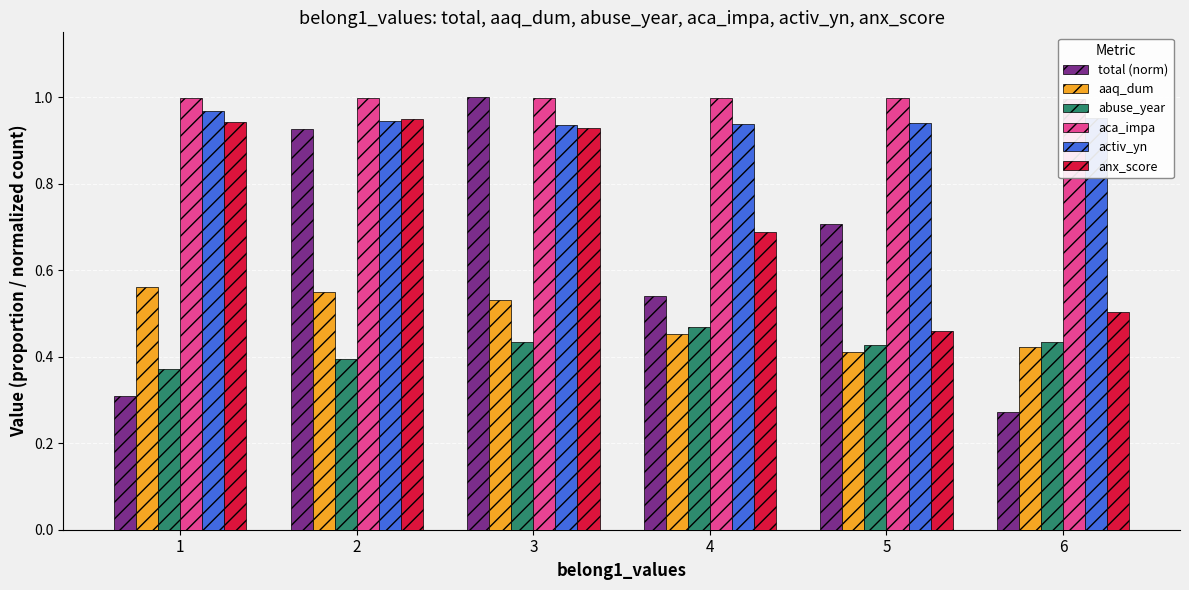

Reading right to left, what are all the values shown in this chart?

total (norm): 0.3	0.7	0.5	1.0	0.9	0.3
aaq_dum: 0.4	0.4	0.5	0.5	0.6	0.6
abuse_year: 0.4	0.4	0.5	0.4	0.4	0.4
aca_impa: 1.0	1.0	1.0	1.0	1.0	1.0
activ_yn: 1.0	0.9	0.9	0.9	0.9	1.0
anx_score: 0.5	0.5	0.7	0.9	0.9	0.9